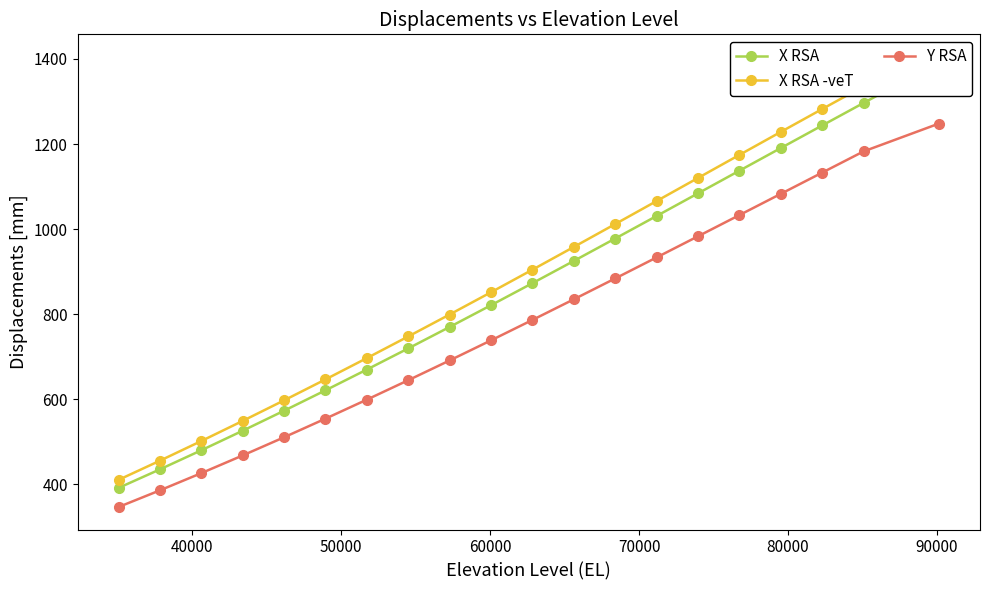

What is the maximum value shown in the chart?

1405.0